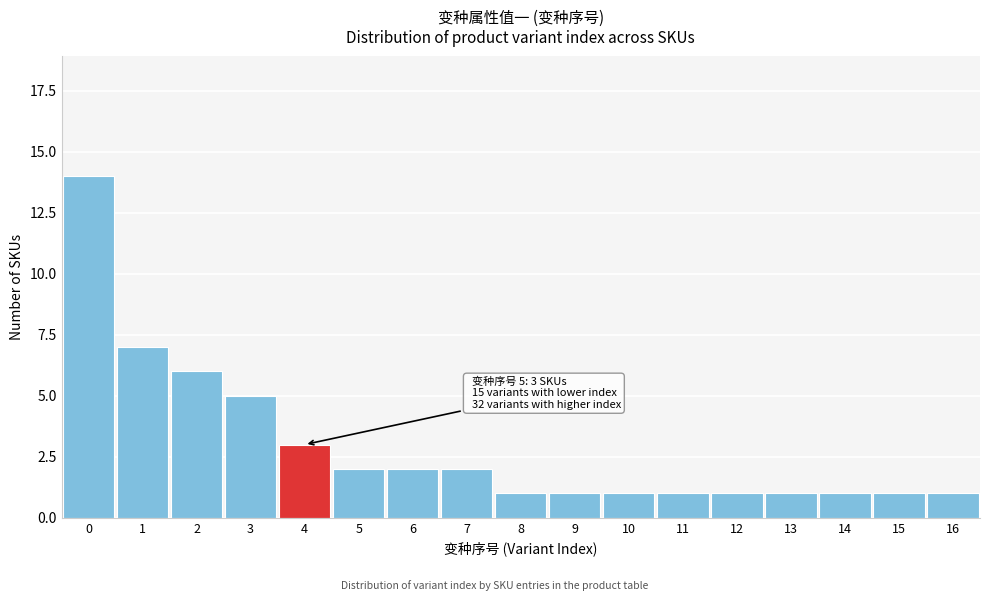

Reading left to right, transcribe all the data shown in this chart.

0=14	1=7	2=6	3=5	4=3	5=2	6=2	7=2	8=1	9=1	10=1	11=1	12=1	13=1	14=1	15=1	16=1